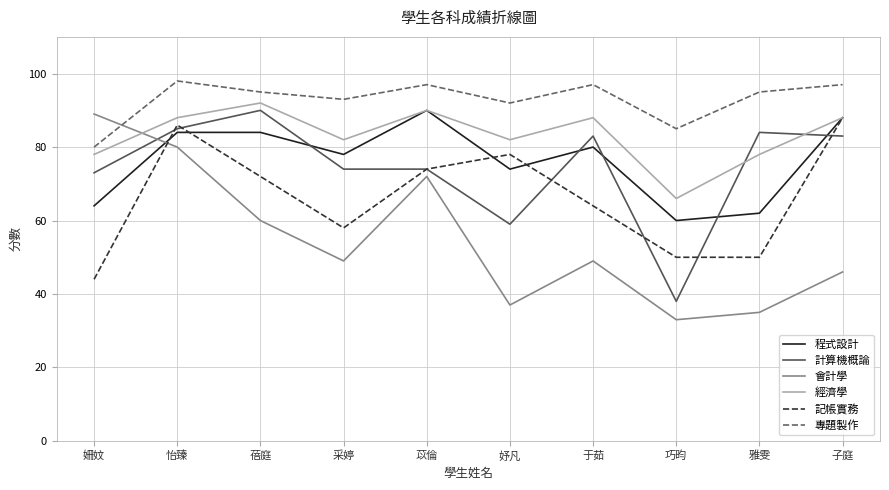

What is the difference between the maximum and minimum values in the 記帳實務 series?

44